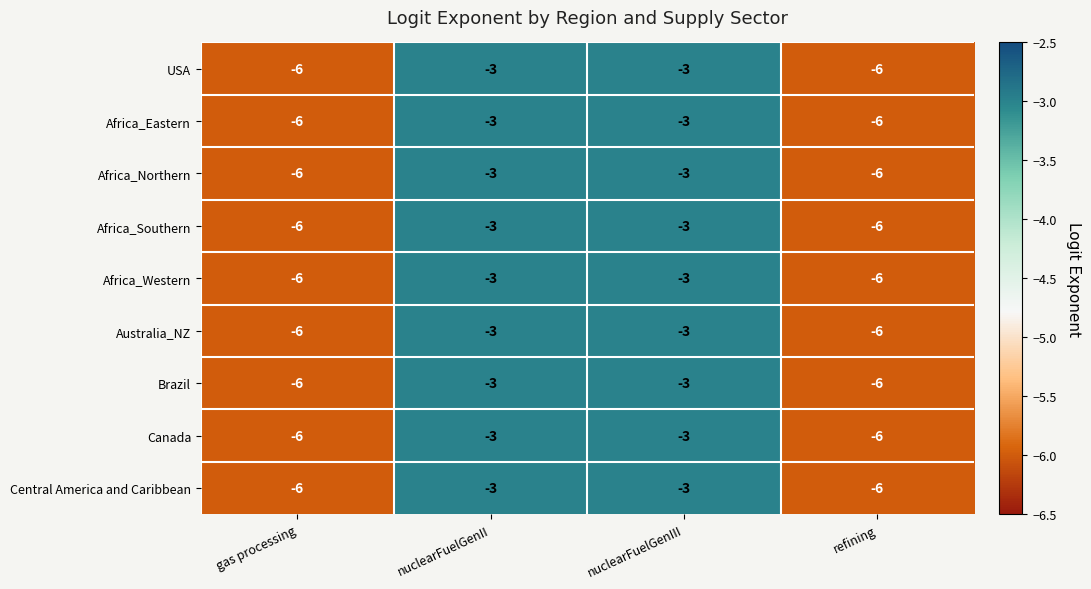

What is the smallest value displayed?

-6